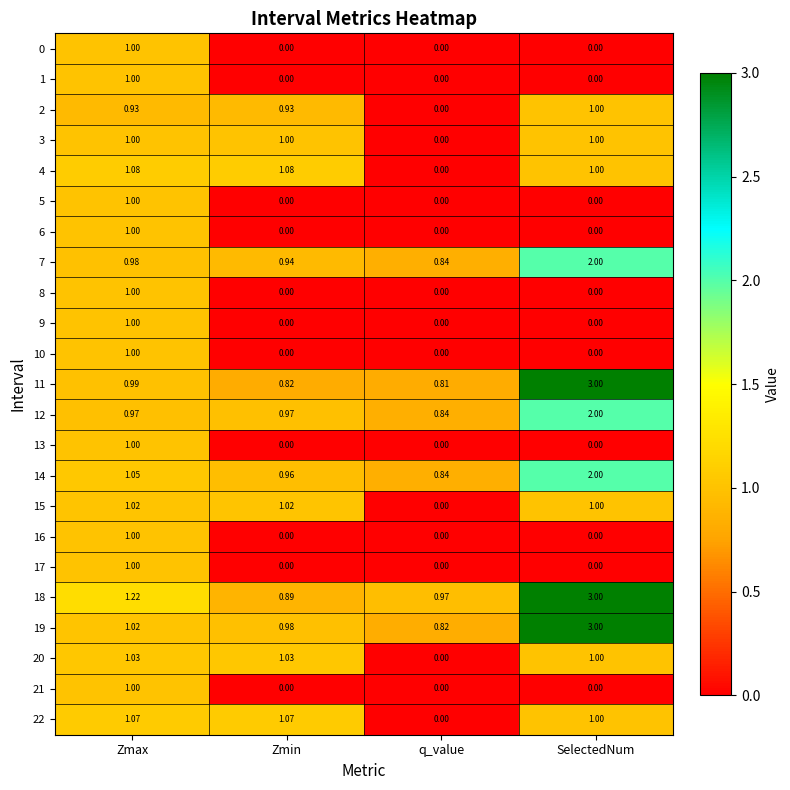

At which label is 2 closest to 0?

q_value